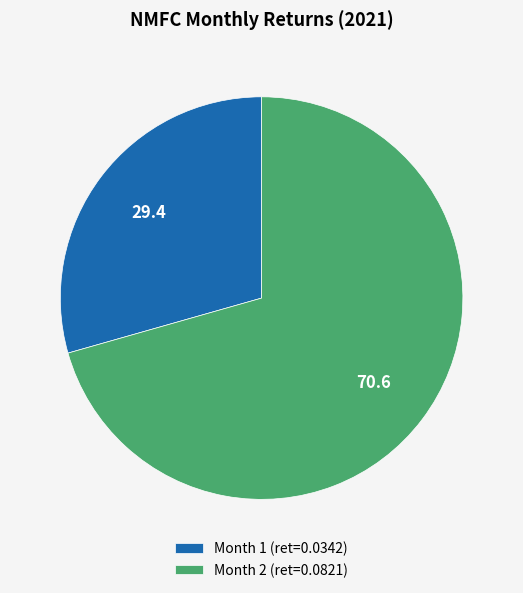

Combined, do Month 2 (ret=0.0821) and Month 1 (ret=0.0342) account for over 50%?

Yes